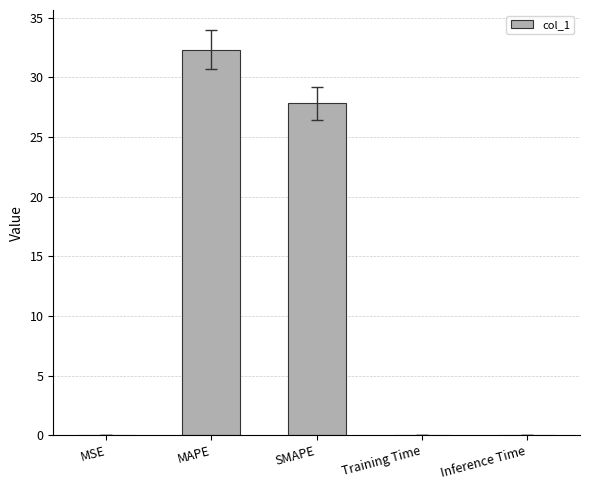

Count the number of data series in this chart.

1